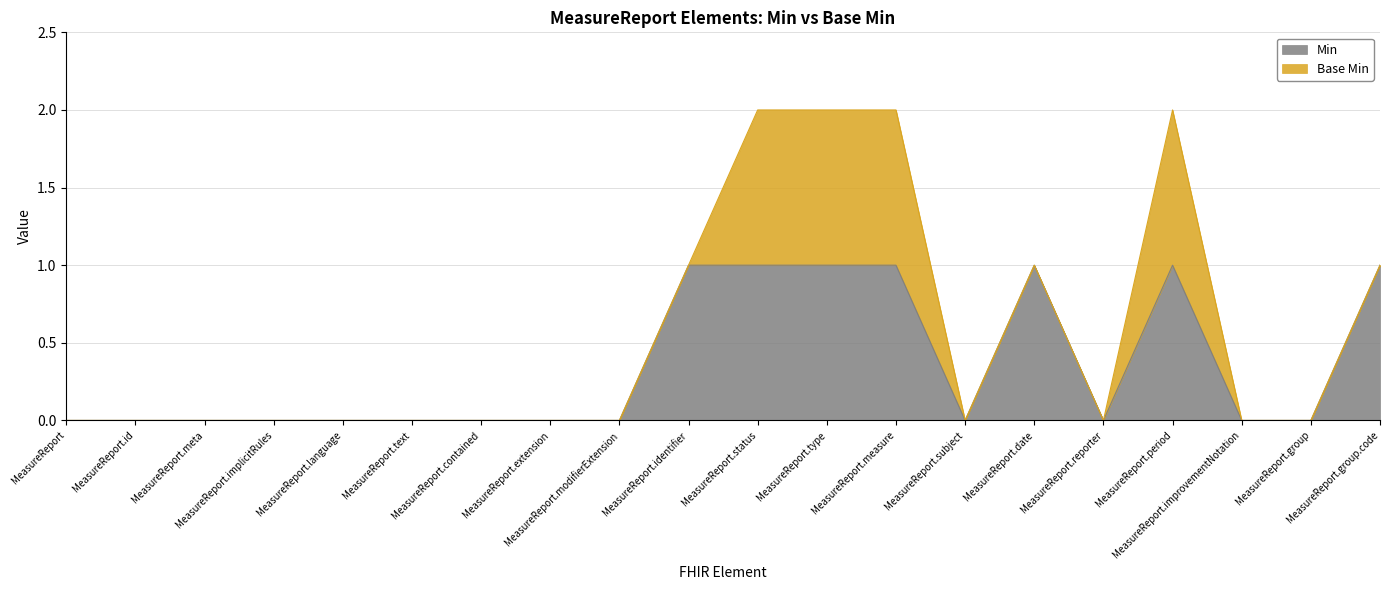

How many interior local peaks (higher than both neighbors) does the data have?

2